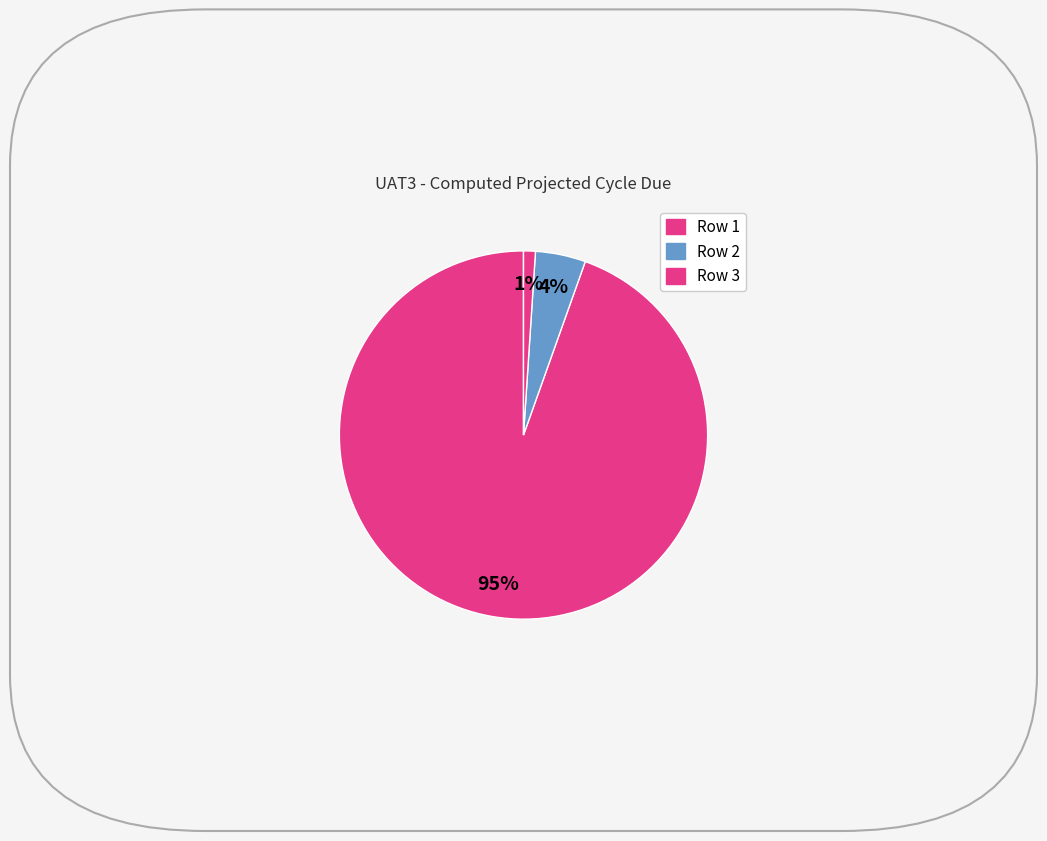

To the nearest percent, what is the combined percentage of Row 1 and Row 2?

99%